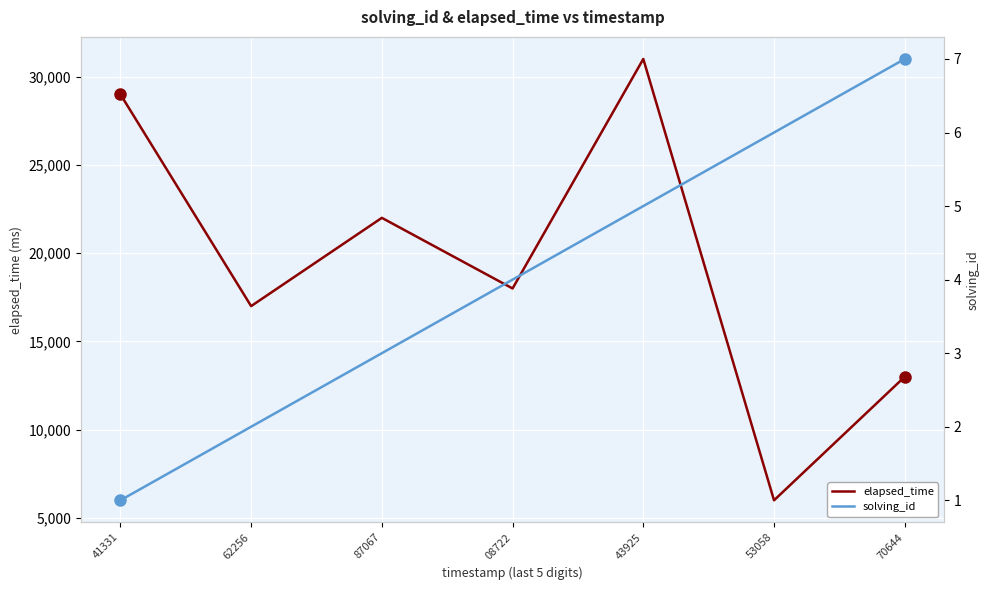

How many categories are shown in the chart?

7